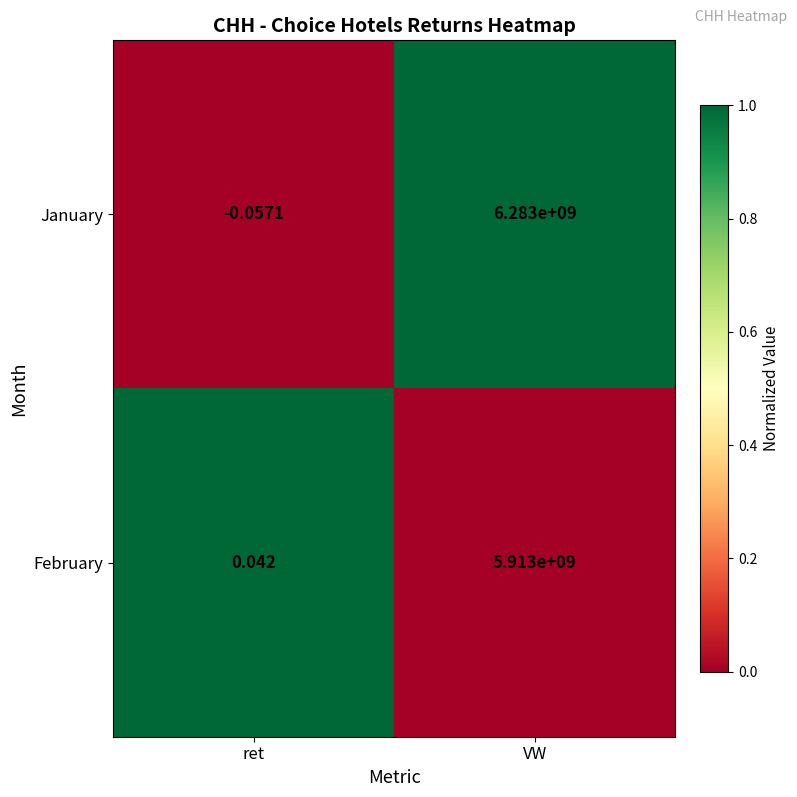

Is the value of February at VW greater than the value of January at VW?

No